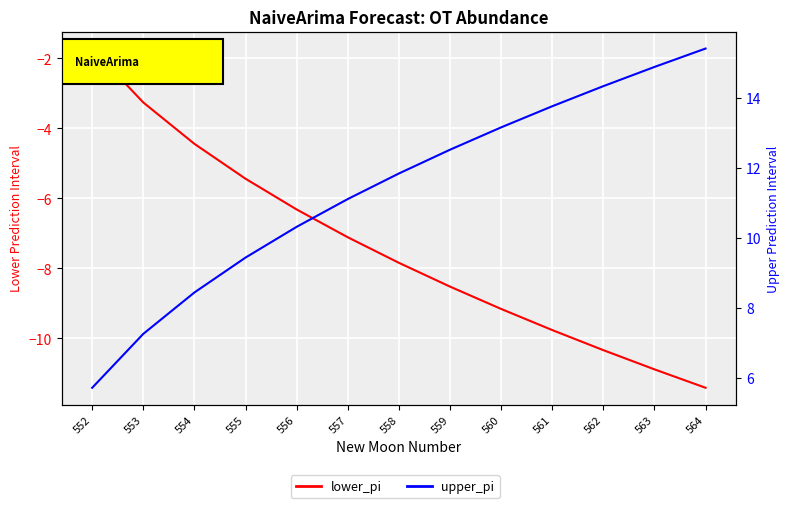

True or false: upper_pi and lower_pi cross at least once.

False